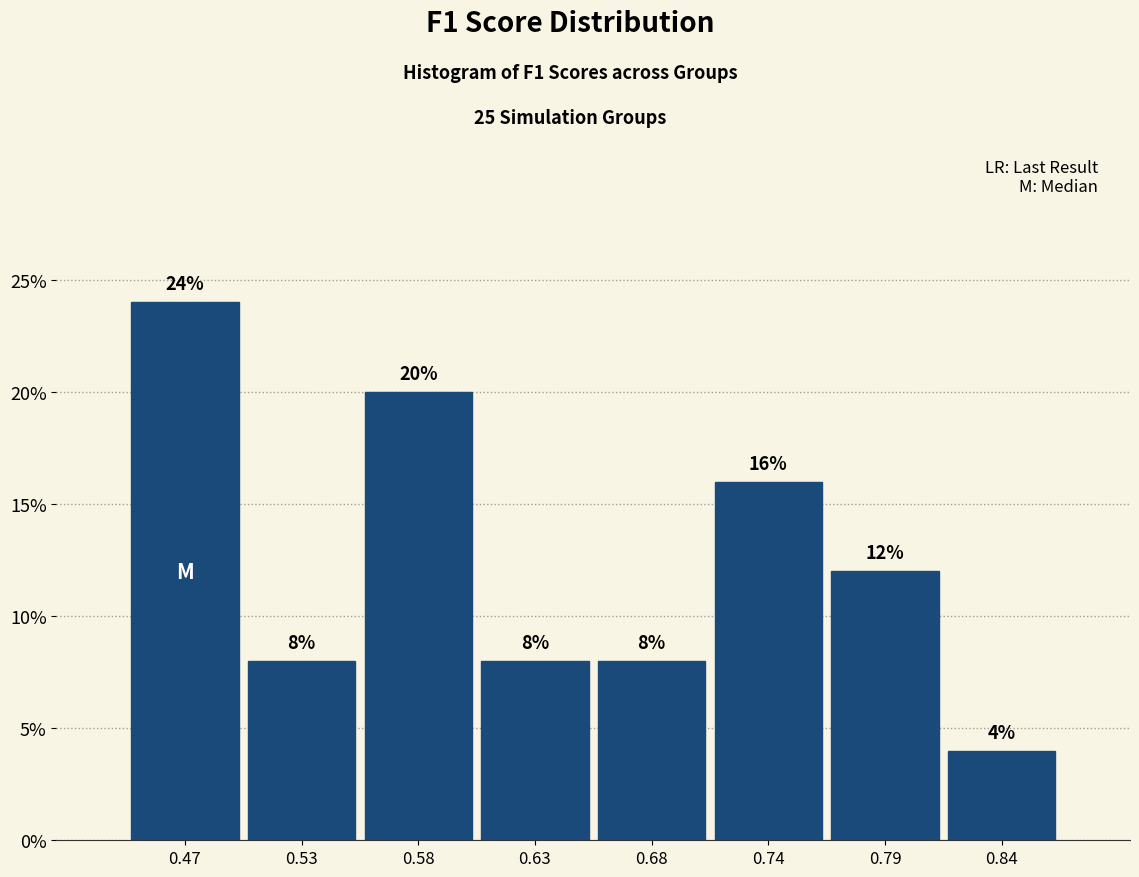

Reading left to right, transcribe this chart: for each bar, give the range it covers on the x-axis and its height. The bar edges are not printed on the chart, so give them approximately, as read against the axis.

0.45 to 0.50: 24
0.50 to 0.55: 8
0.55 to 0.61: 20
0.61 to 0.66: 8
0.66 to 0.71: 8
0.71 to 0.76: 16
0.76 to 0.82: 12
0.82 to 0.87: 4